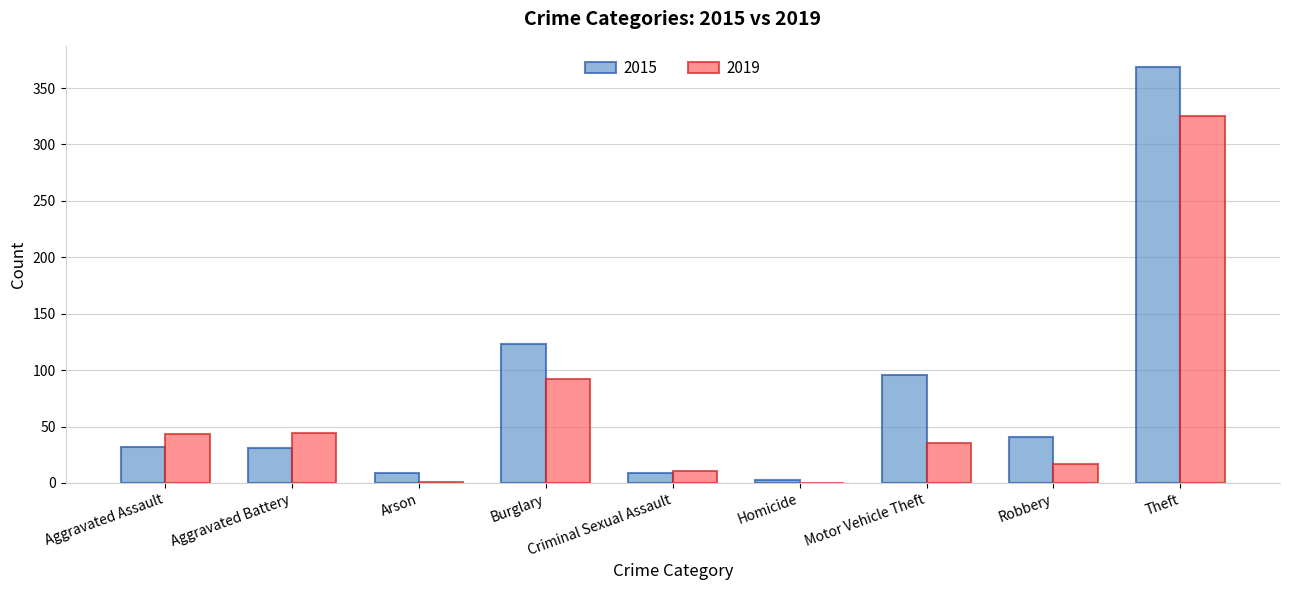

How many series are shown in this chart?

2